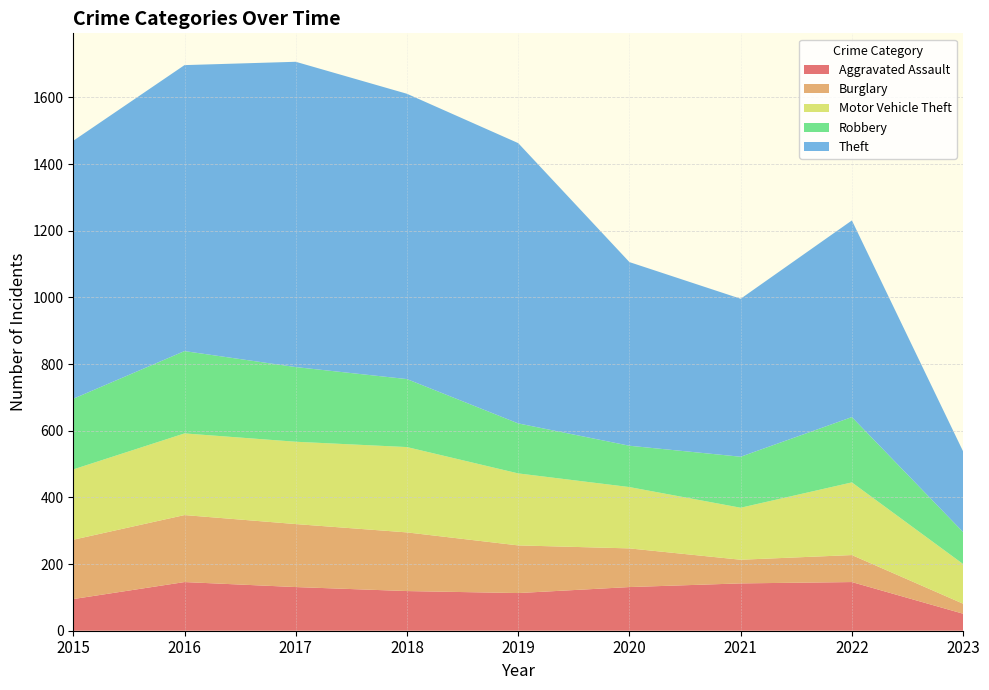

Reading left to right, extract all data points from this chart.

Aggravated Assault: 95	146	131	119	113	131	142	146	51
Burglary: 178	201	189	176	143	116	71	81	30
Motor Vehicle Theft: 211	245	247	256	216	184	156	218	119
Robbery: 212	247	224	204	150	124	153	196	96
Theft: 774	858	916	856	841	551	474	590	242